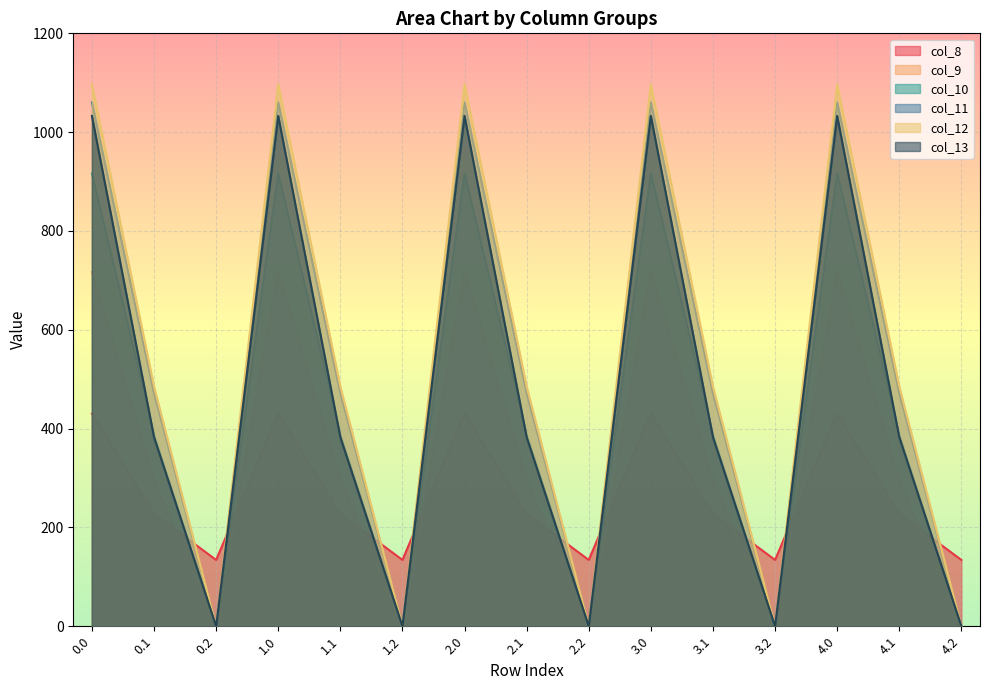

What position from the left is 1.0?

4